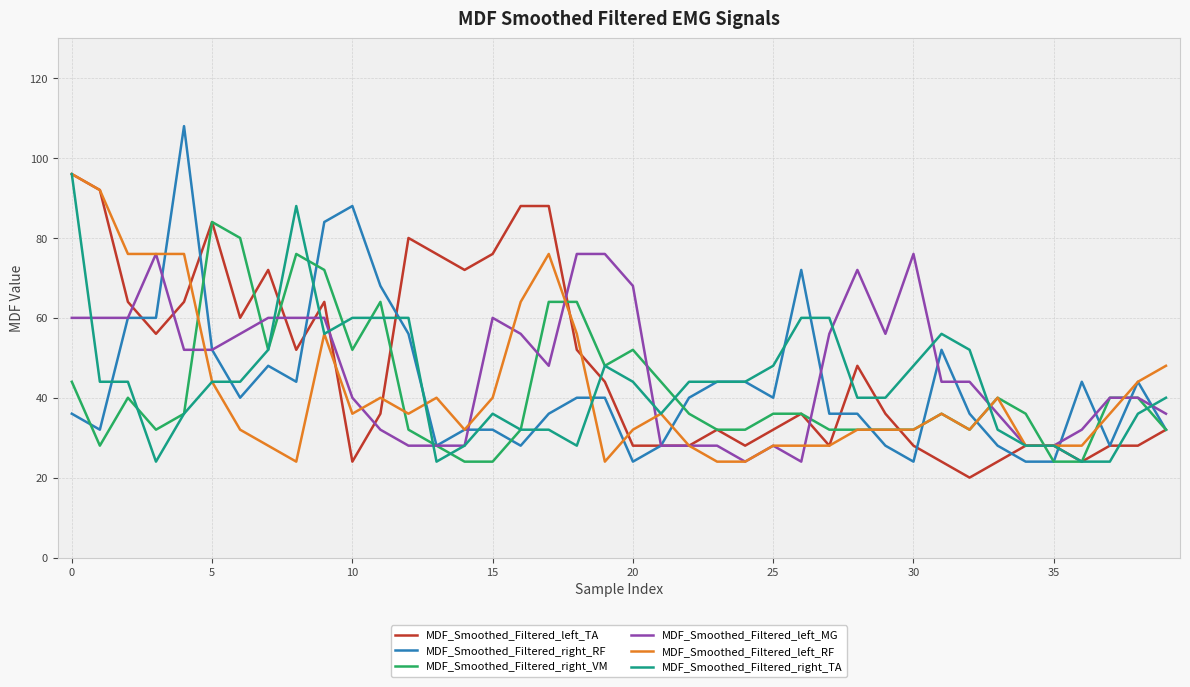

What is the smallest value displayed?

20